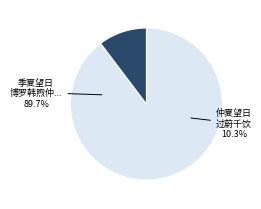

Is 612562 the majority of the pie?

No